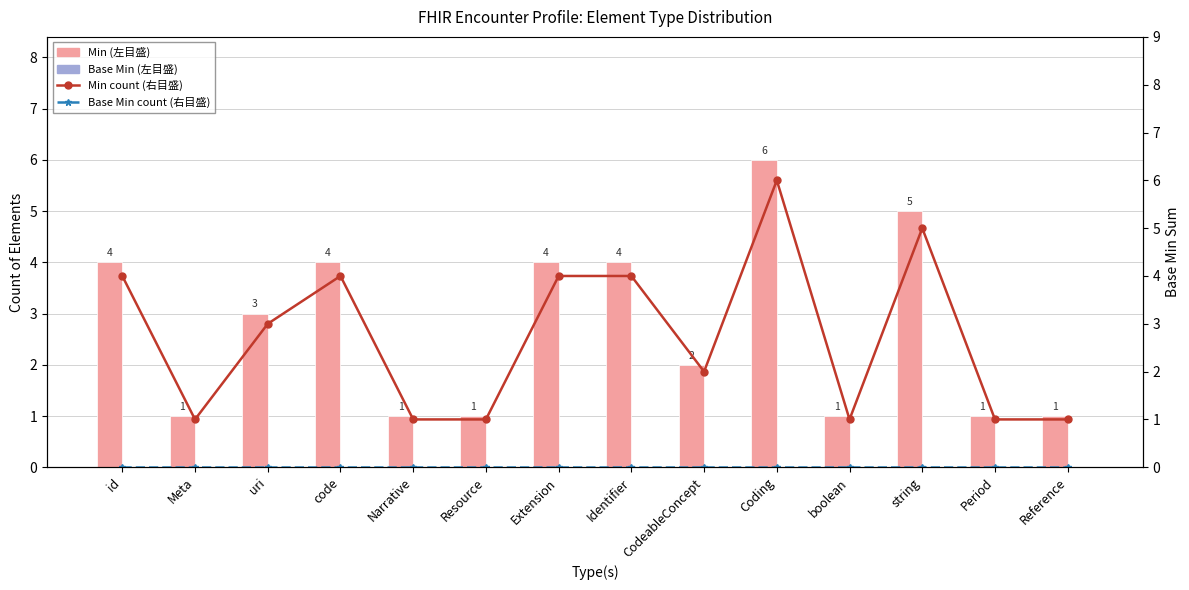

Reading left to right, transcribe all the data shown in this chart.

Min (element count): 4	1	3	4	1	1	4	4	2	6	1	5	1	1
Base Min: 0	0	0	0	0	0	0	0	0	0	0	0	0	0
Min count (右目盛): 4	1	3	4	1	1	4	4	2	6	1	5	1	1
Base Min count (右目盛): 0	0	0	0	0	0	0	0	0	0	0	0	0	0